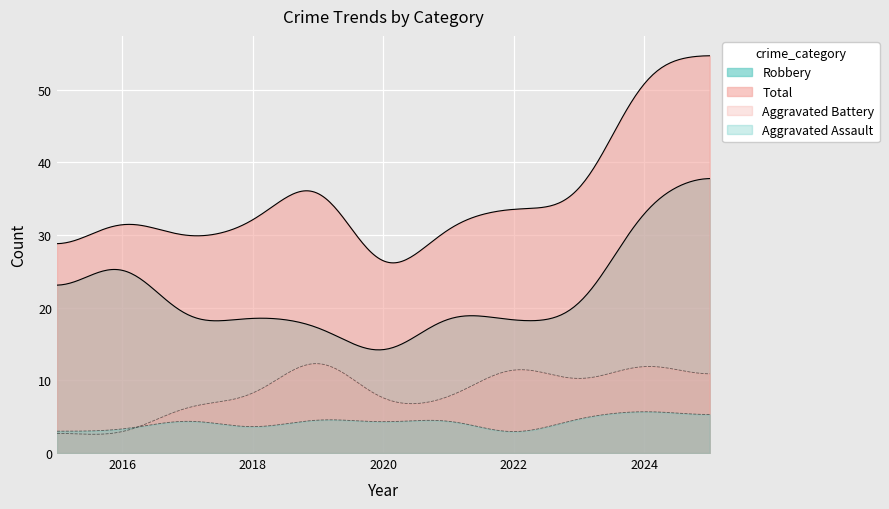

List the series in order of their peak value, highest first.

Total, Robbery, Aggravated Battery, Aggravated Assault